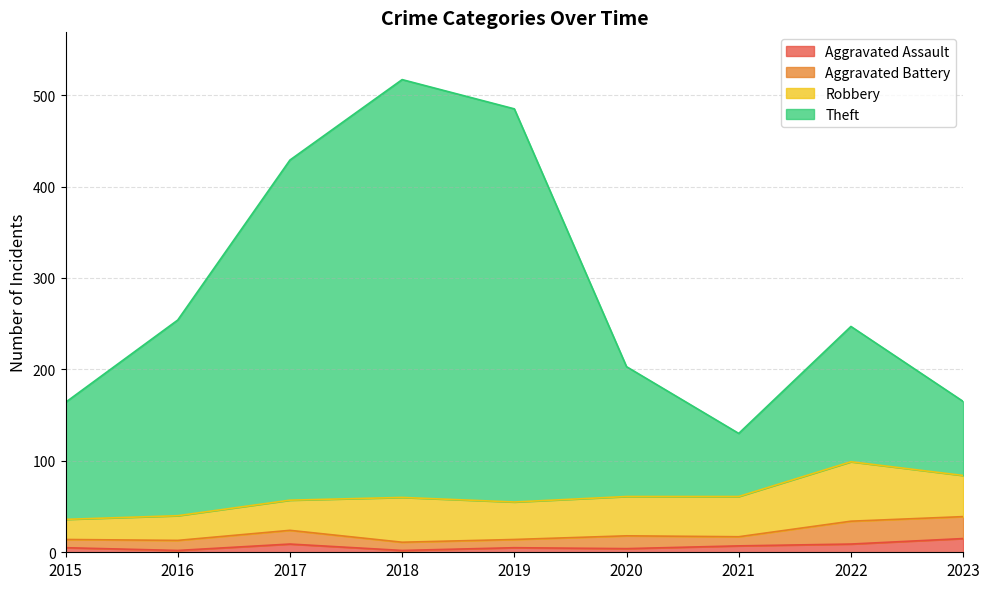

What is the highest value of the Aggravated Assault series?

15